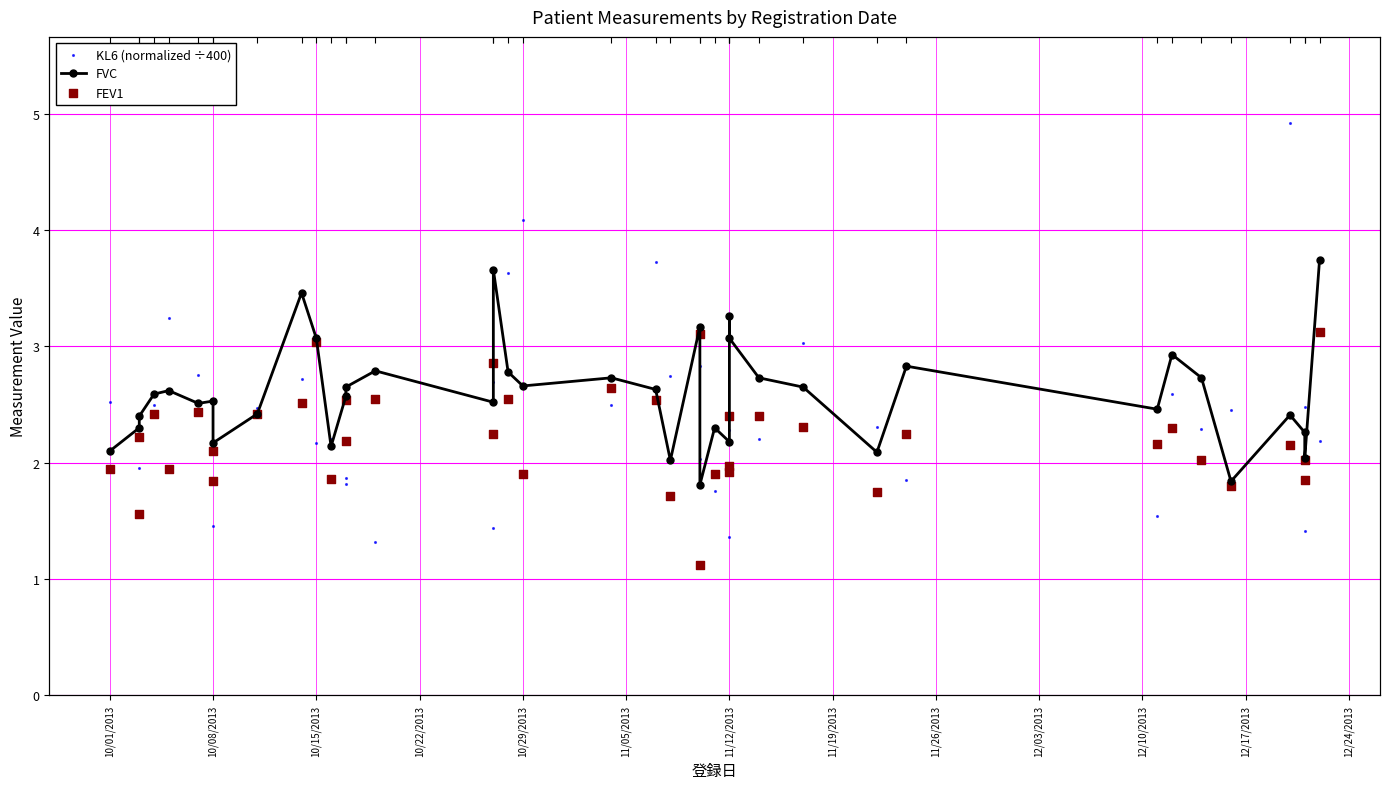

Which series reaches the maximum Y coordinate?

KL6 (normalized ÷400)